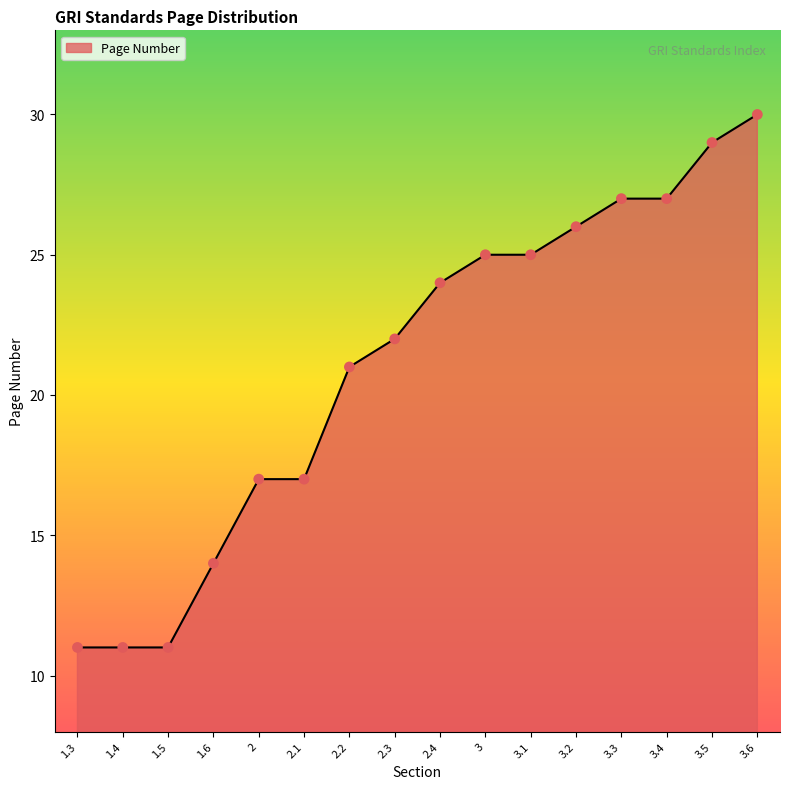

What is the ratio of the value at 3.5 to the value at 3.4?

1.1